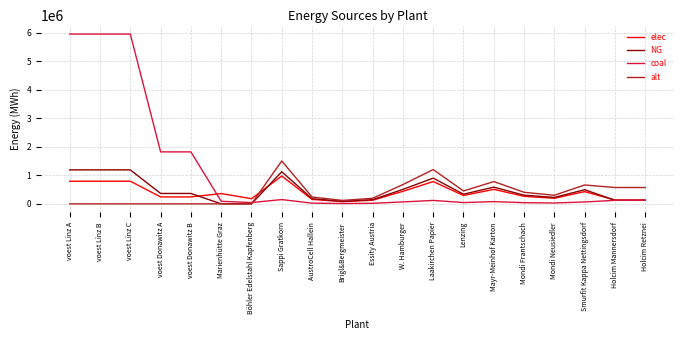

The NG series shows 1928295.8 at Sappi Gratkorn. True or false?

False